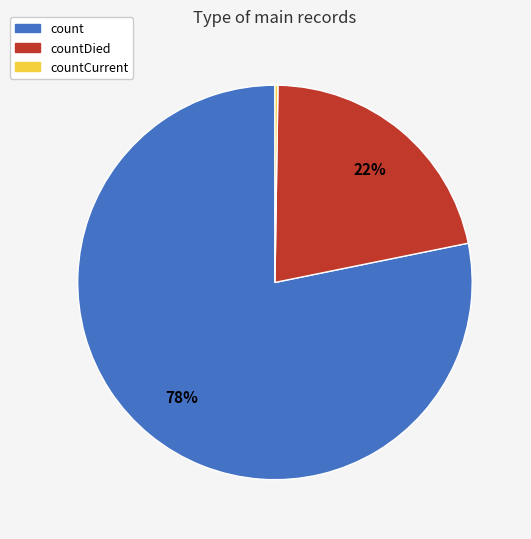

To the nearest percent, what is the difference between the largest and smallest slice percentages?

78%